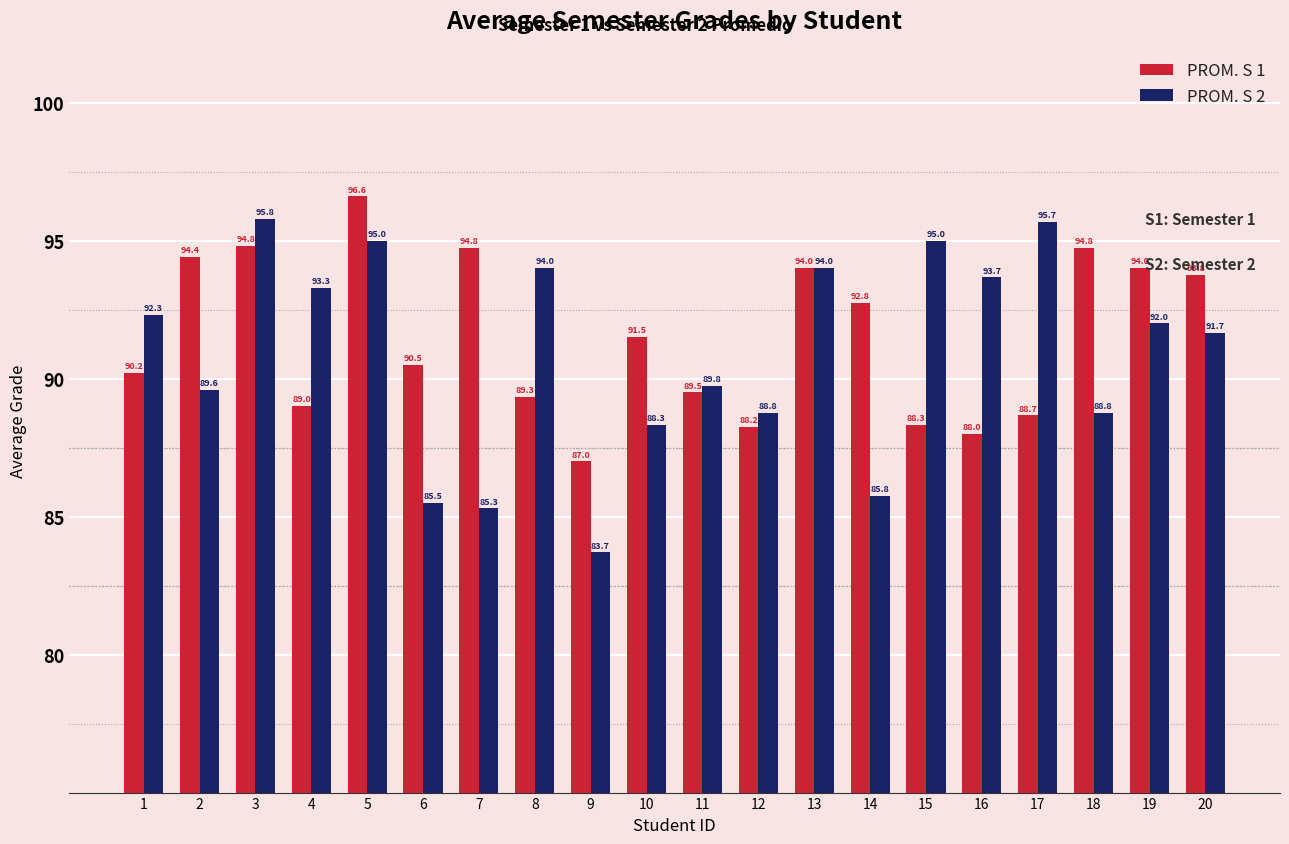

Which category has the highest value across all series?

5